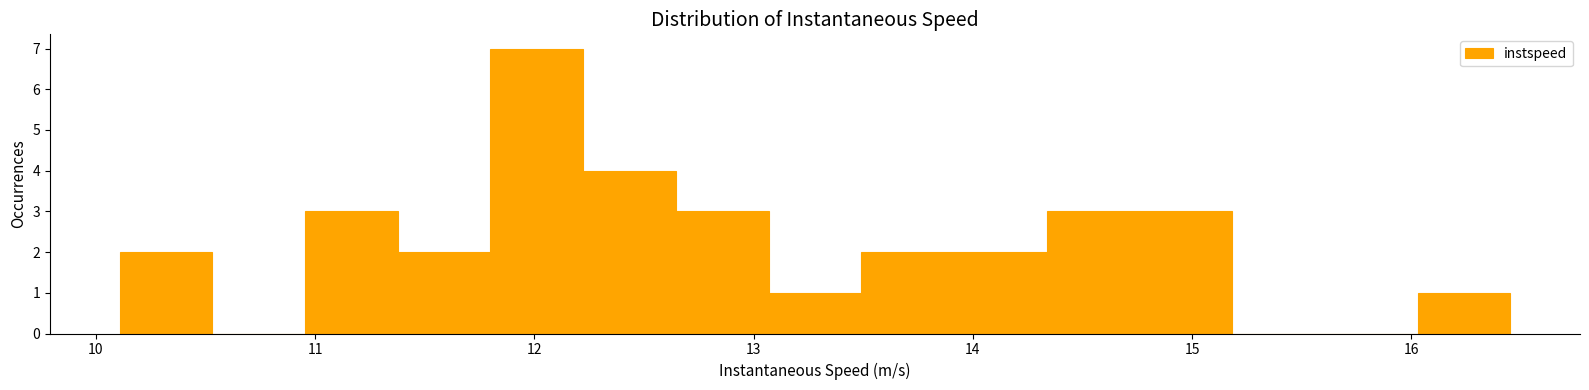

Reading left to right, list every bar in this chart as the range it spans on the x-axis followed by its height. Neither the bar edges nor the heights are printed on the chart, so give them approximately, as read against the axes.

10.1 to 10.5: 2
10.5 to 11.0: 0
11.0 to 11.4: 3
11.4 to 11.8: 2
11.8 to 12.2: 7
12.2 to 12.6: 4
12.6 to 13.1: 3
13.1 to 13.5: 1
13.5 to 13.9: 2
13.9 to 14.3: 2
14.3 to 14.8: 3
14.8 to 15.2: 3
15.2 to 15.6: 0
15.6 to 16.0: 0
16.0 to 16.5: 1